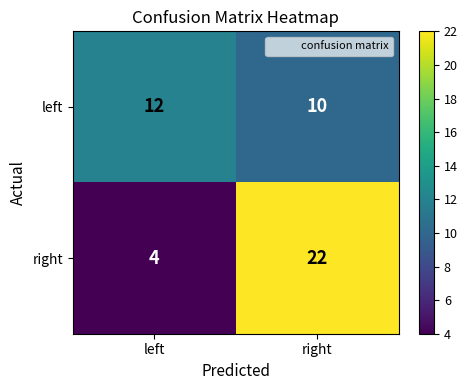

What is the difference between the right values at right and left?

18